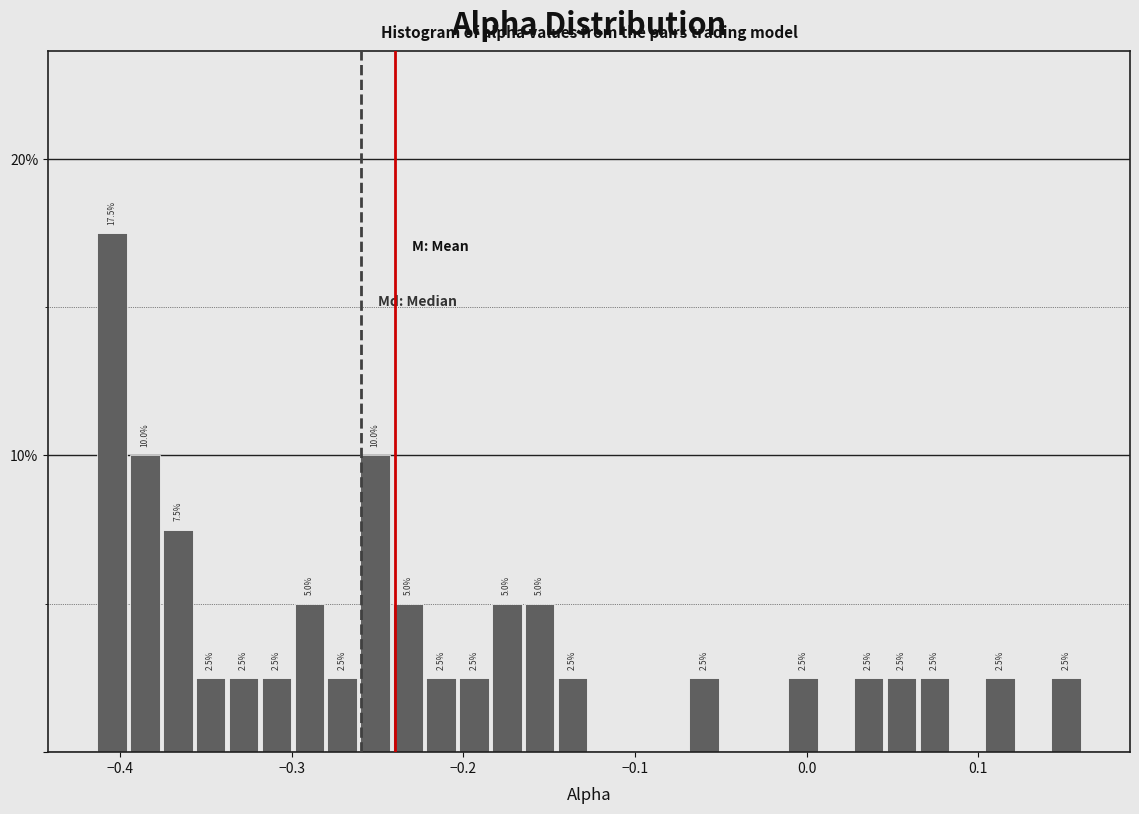

Read against the x-axis, roughly where is the centre of the tallest bar?

-0.40